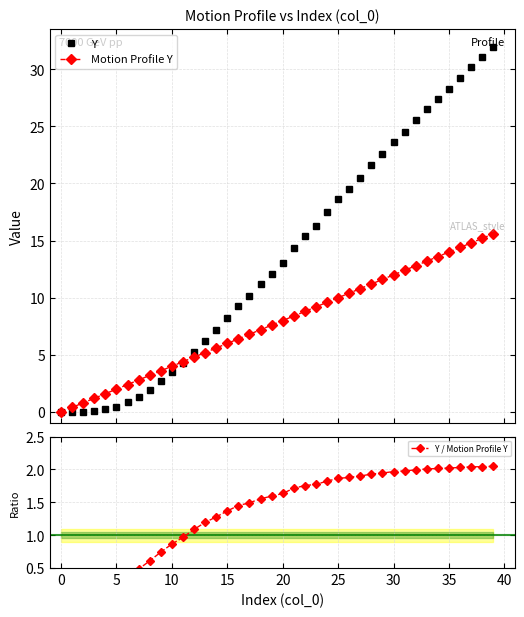

Which series has the widest spread of values?

Y